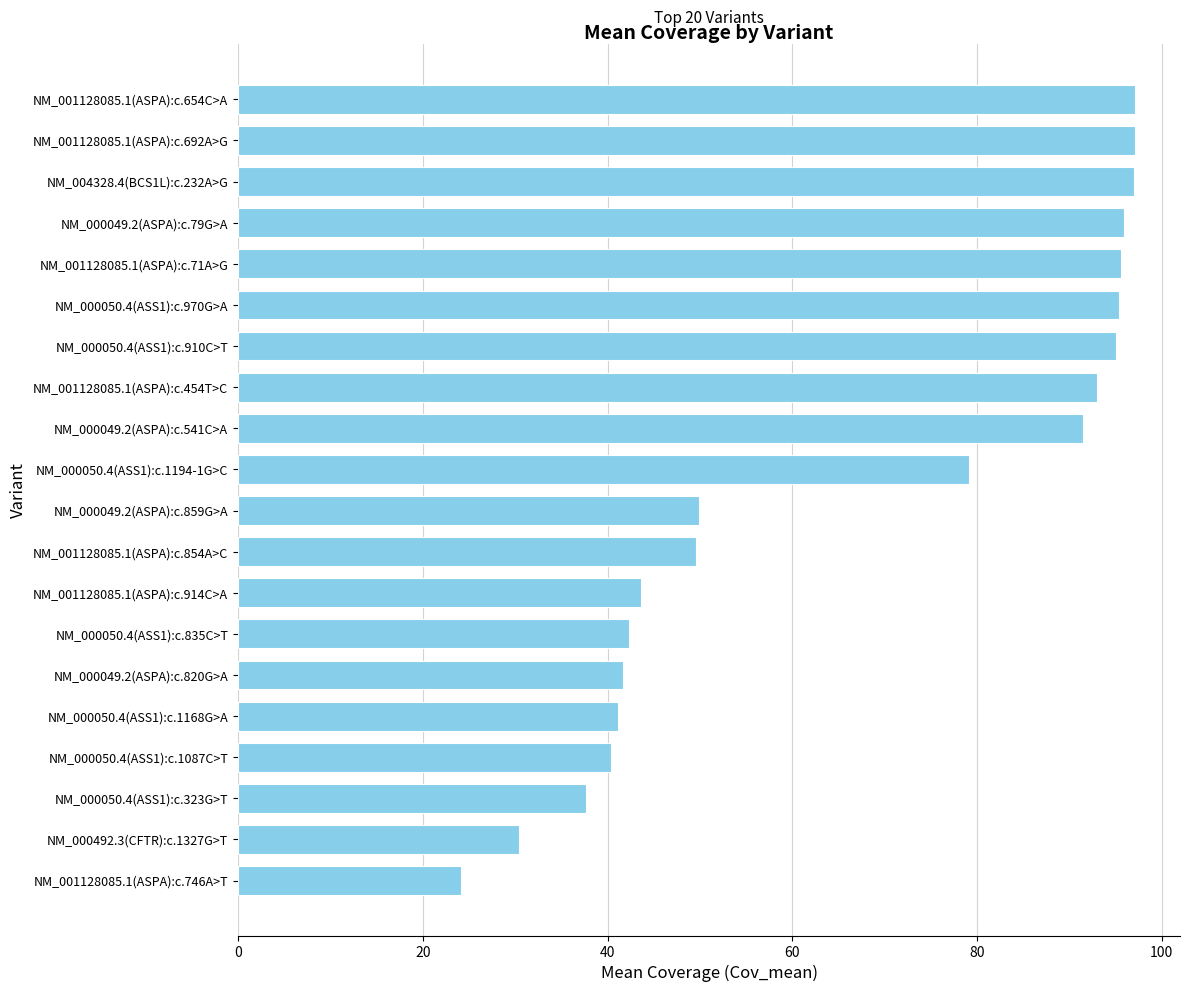

The chart shows a value of 91.5 at NM_000049.2(ASPA):c.541C>A. True or false?

True